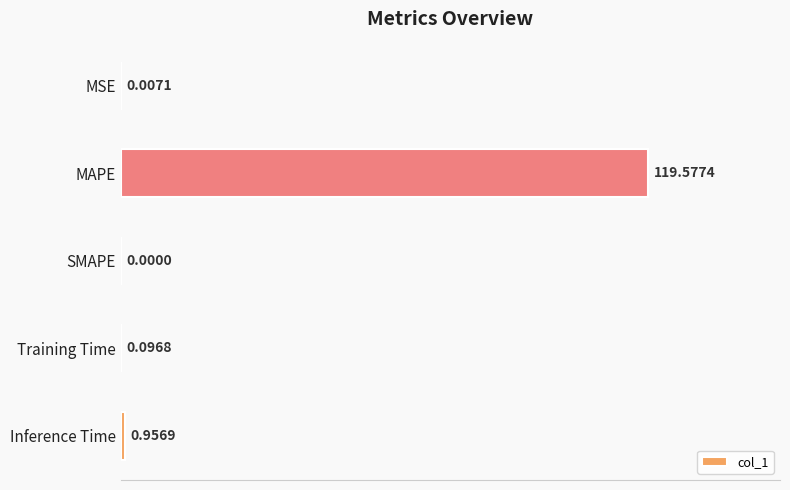

Which label corresponds to the largest value in the chart?

MAPE